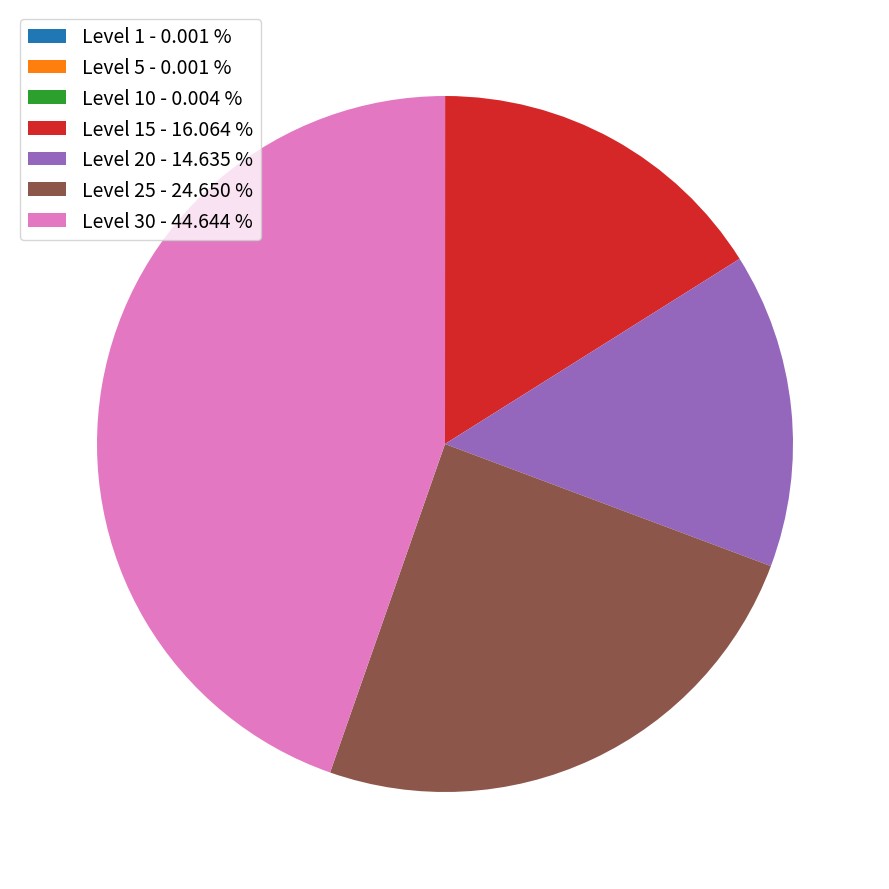

What is the largest slice in the pie chart?

Level 30 - 44.644 %